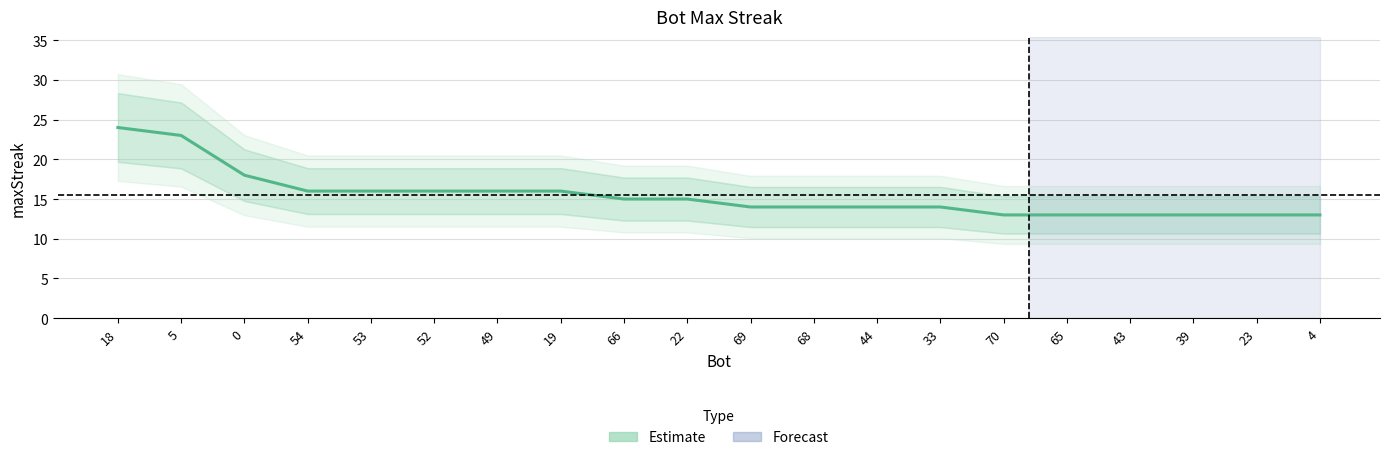

Which label corresponds to the smallest value in the chart?

70